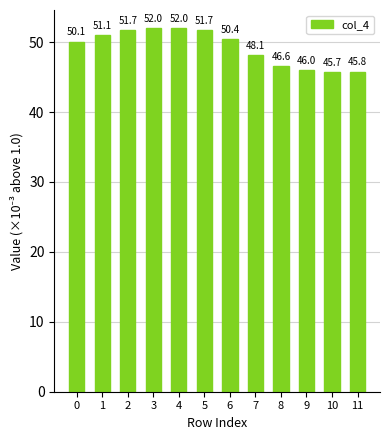

Reading right to left, extract all data points from this chart.

45.8	45.7	46.0	46.6	48.1	50.4	51.7	52.0	52.0	51.7	51.1	50.1